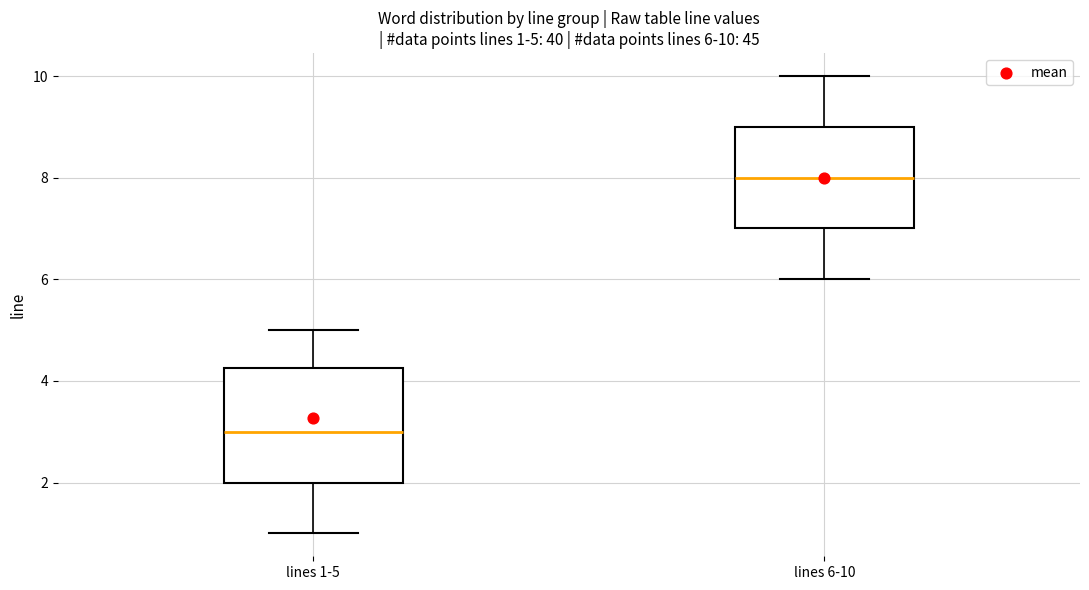

Which box has the highest median line?

lines 6-10